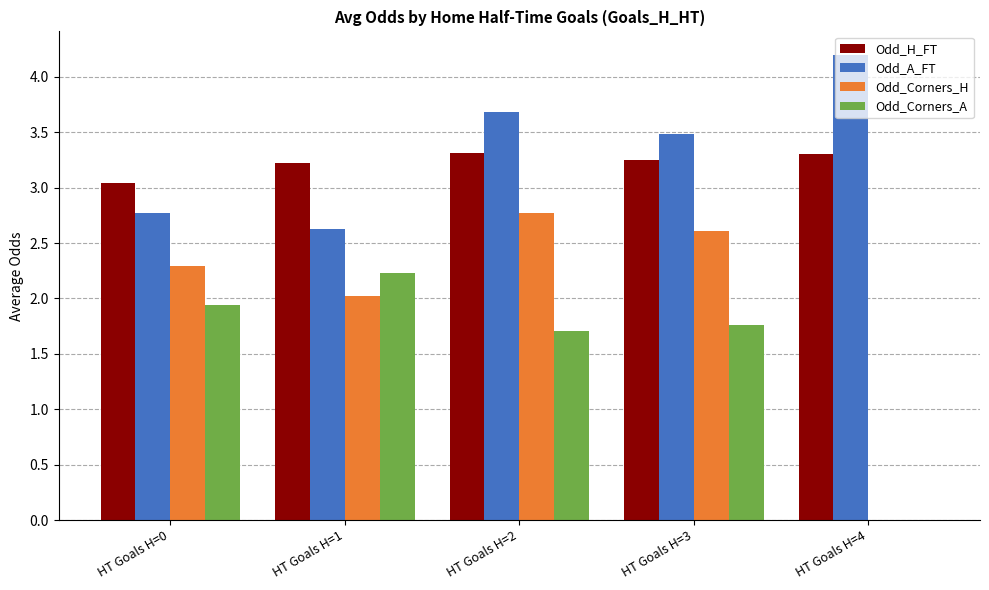

Is it true that Odd_H_FT equals 5.7 at HT Goals H=4?

False